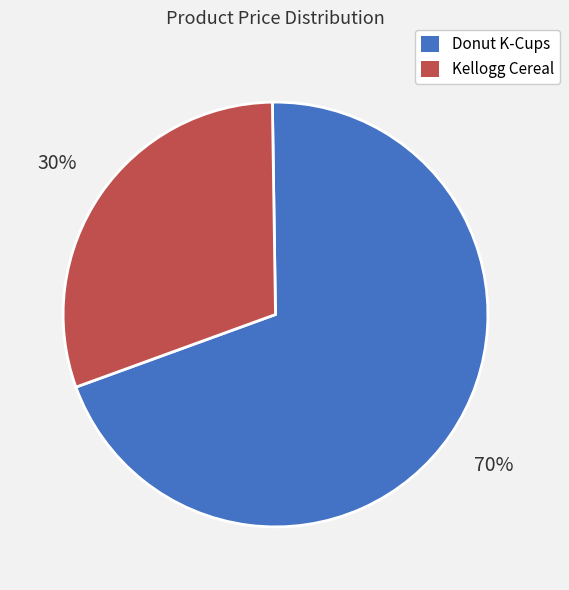

The Kellogg Cereal slice represents 30% of the pie. True or false?

True